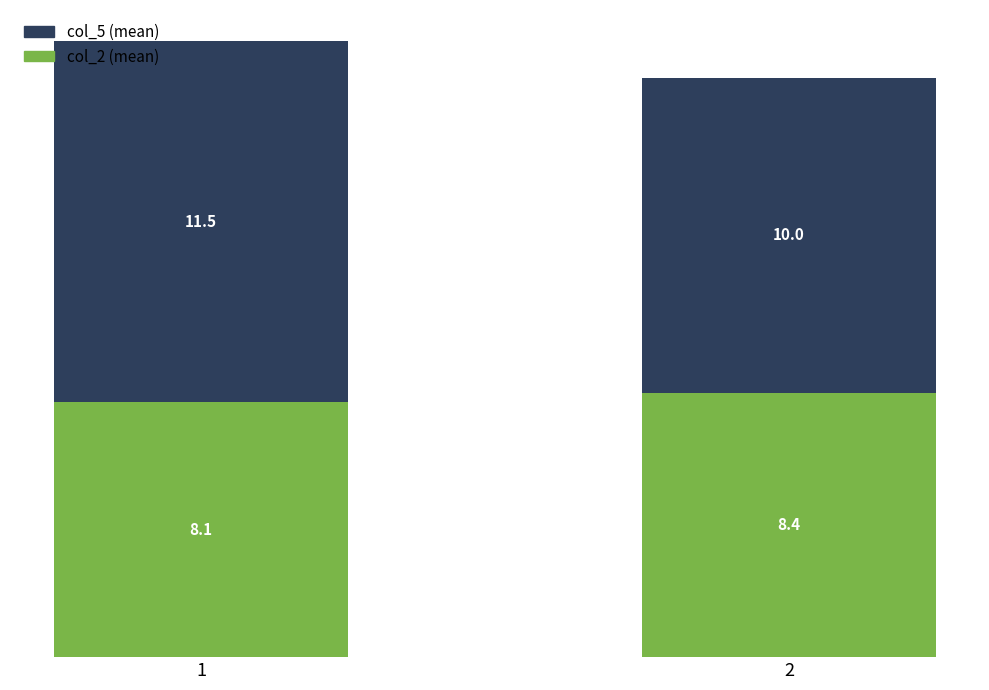

What is the total value across all series at 2?

18.4